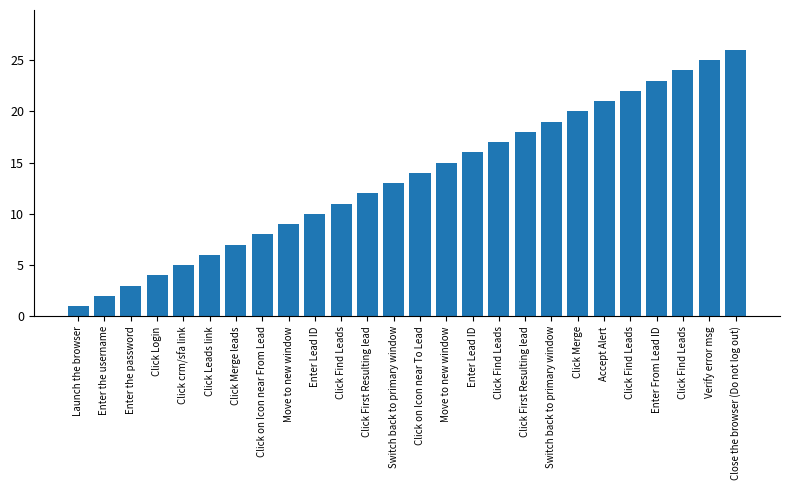

Reading left to right, list all the values displayed in this chart.

1	2	3	4	5	6	7	8	9	10	11	12	13	14	15	16	17	18	19	20	21	22	23	24	25	26